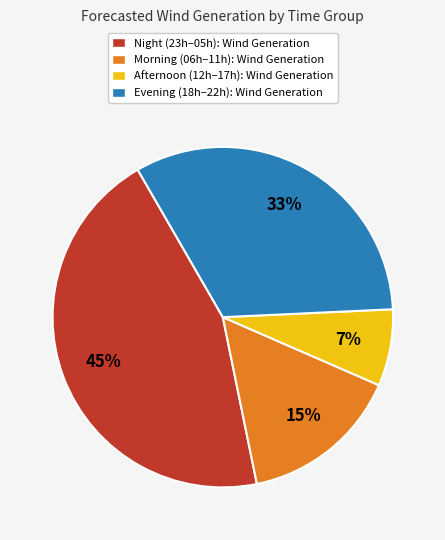

Rank the categories by value from lowest to highest.

Afternoon (12h–17h): Wind Generation, Morning (06h–11h): Wind Generation, Evening (18h–22h): Wind Generation, Night (23h–05h): Wind Generation